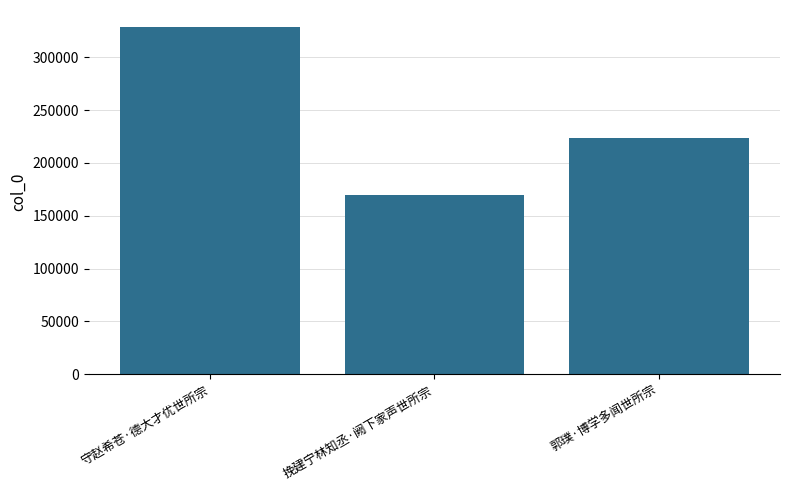

Between 郭璞·博学多闻世所宗 and 守赵希苍·德大才优世所宗, which is larger?

守赵希苍·德大才优世所宗